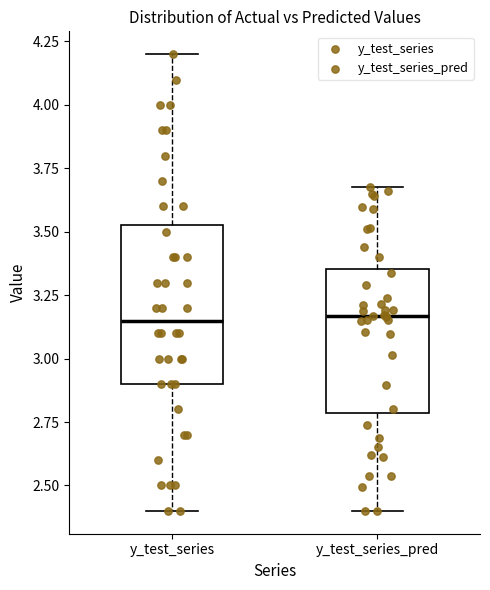

Where does the lower whisker of the box for y_test_series end on the y-axis? The values are not printed on the chart, so give them approximately, as read against the axis.

2.40